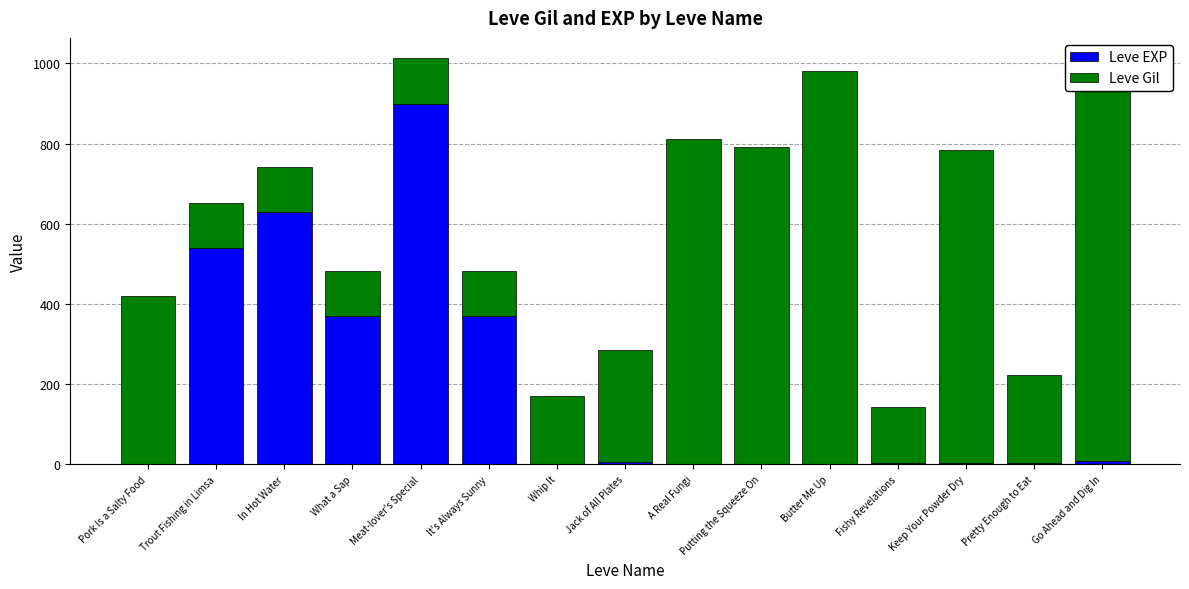

What are all the series names shown in the legend?

Leve EXP, Leve Gil